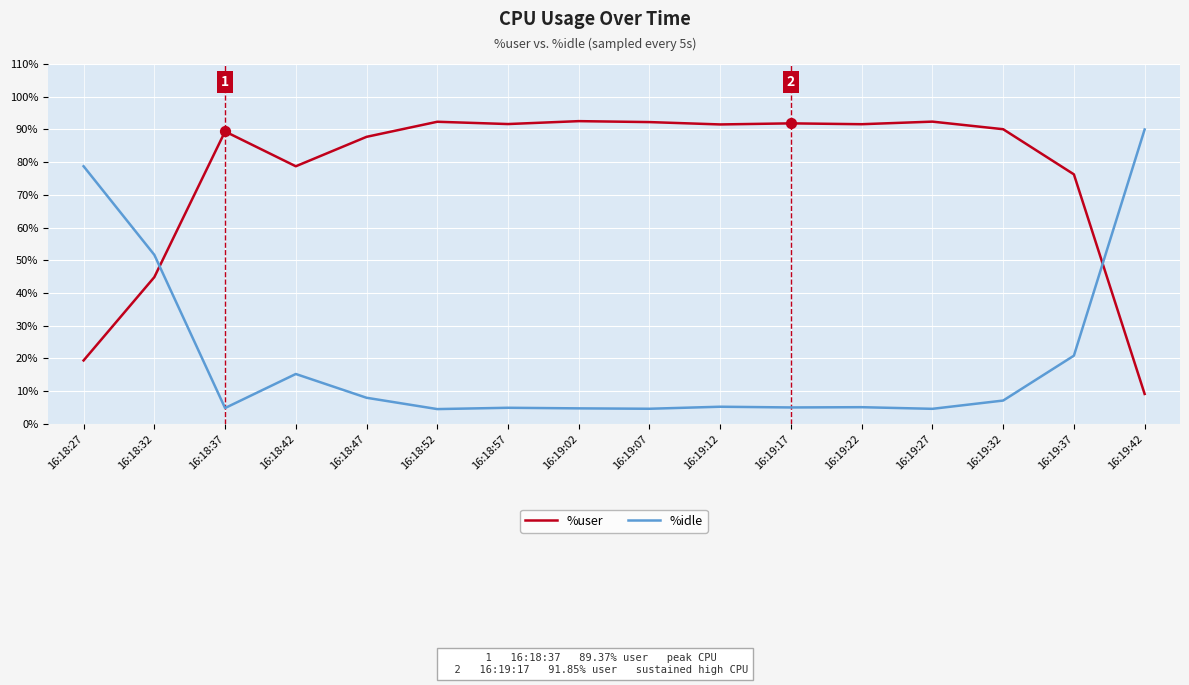

Is the value of %idle at 16:19:02 greater than the value of %user at 16:18:47?

No